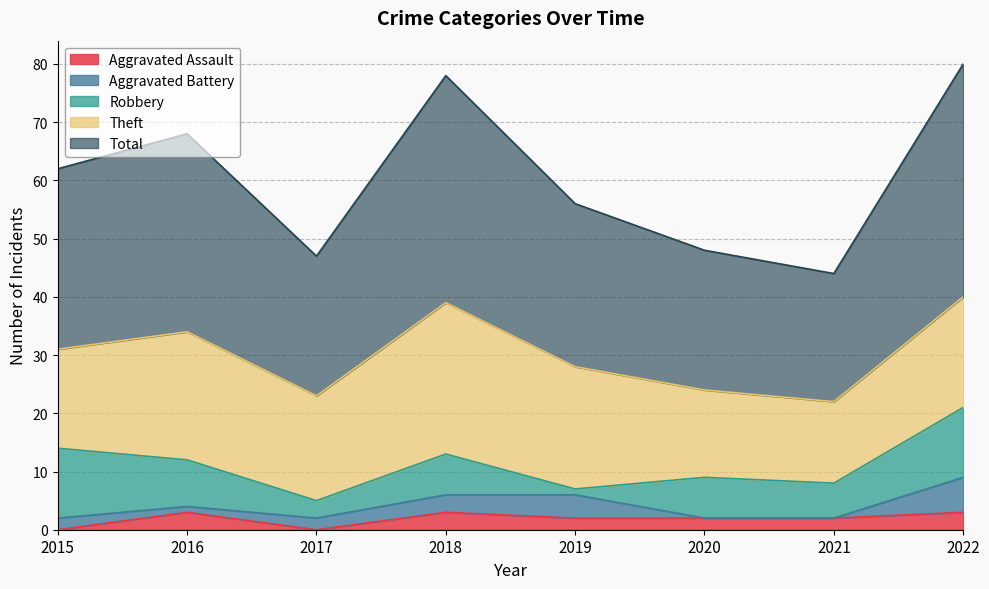

Rank the categories by Aggravated Battery value from highest to lowest.

2022, 2019, 2018, 2015, 2017, 2016, 2020, 2021